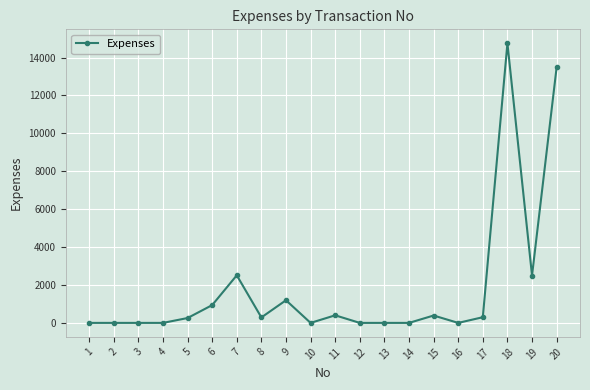

Is it true that the value at 4 is 0.0?

True